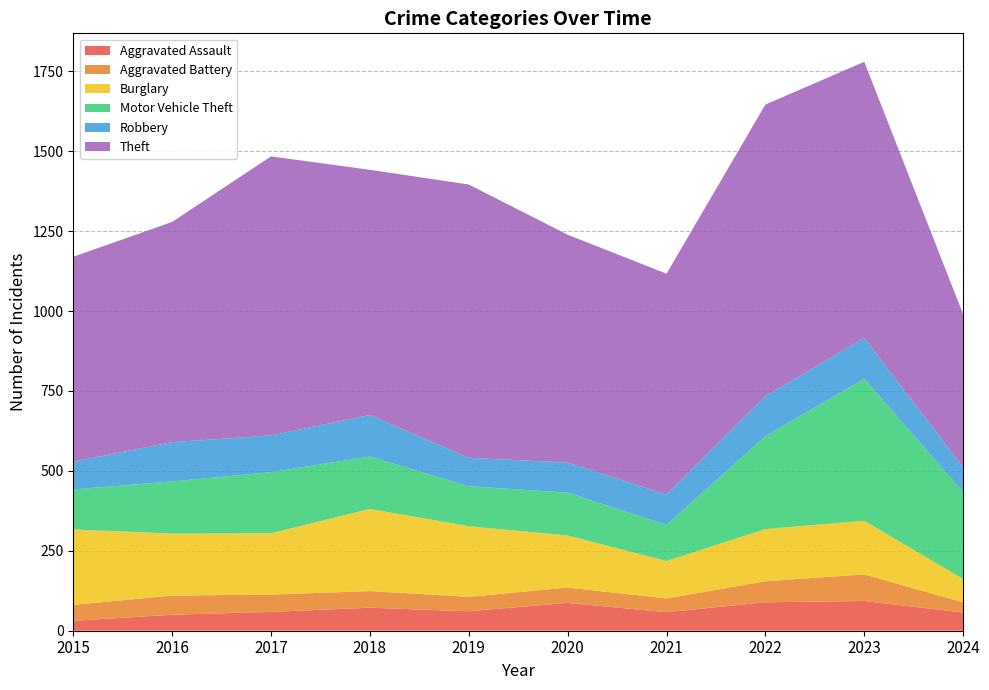

Reading left to right, transcribe all the data shown in this chart.

Aggravated Assault: 31	50	59	72	61	87	58	89	93	57
Aggravated Battery: 50	60	54	52	45	48	43	66	83	32
Burglary: 236	194	192	257	221	163	117	163	168	73
Motor Vehicle Theft: 125	163	191	164	125	134	113	291	444	272
Robbery: 87	123	115	130	89	94	95	125	128	77
Theft: 641	689	873	767	855	713	691	912	864	479